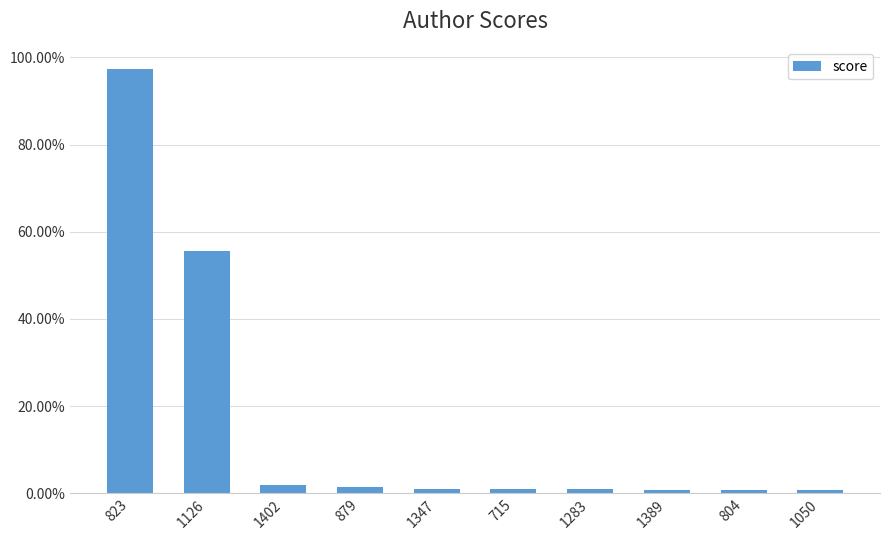

What is the difference between the maximum and minimum values?

1.0